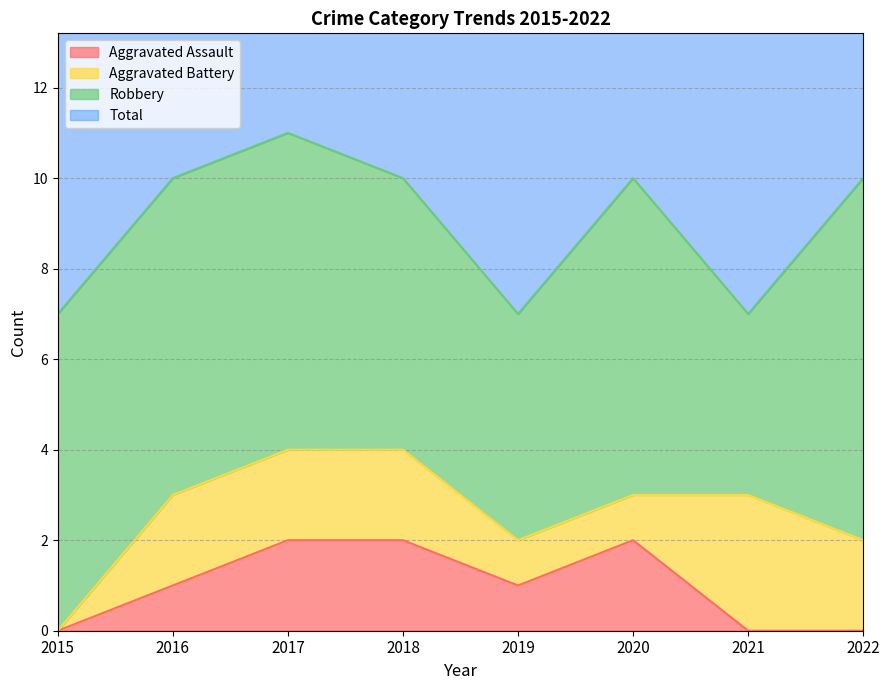

Is it true that Aggravated Assault equals 1 at 2018?

False